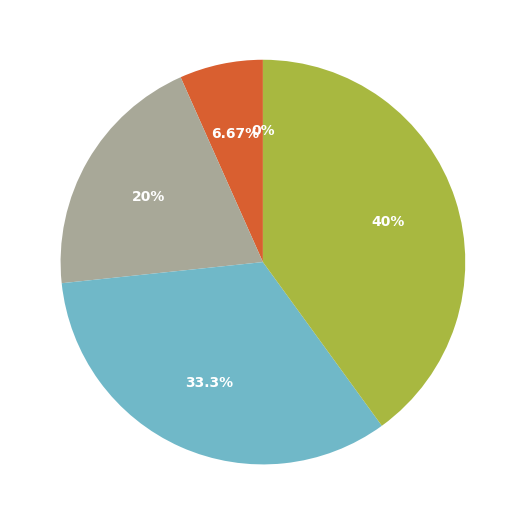

Which category has the smallest portion of the pie?

2jing